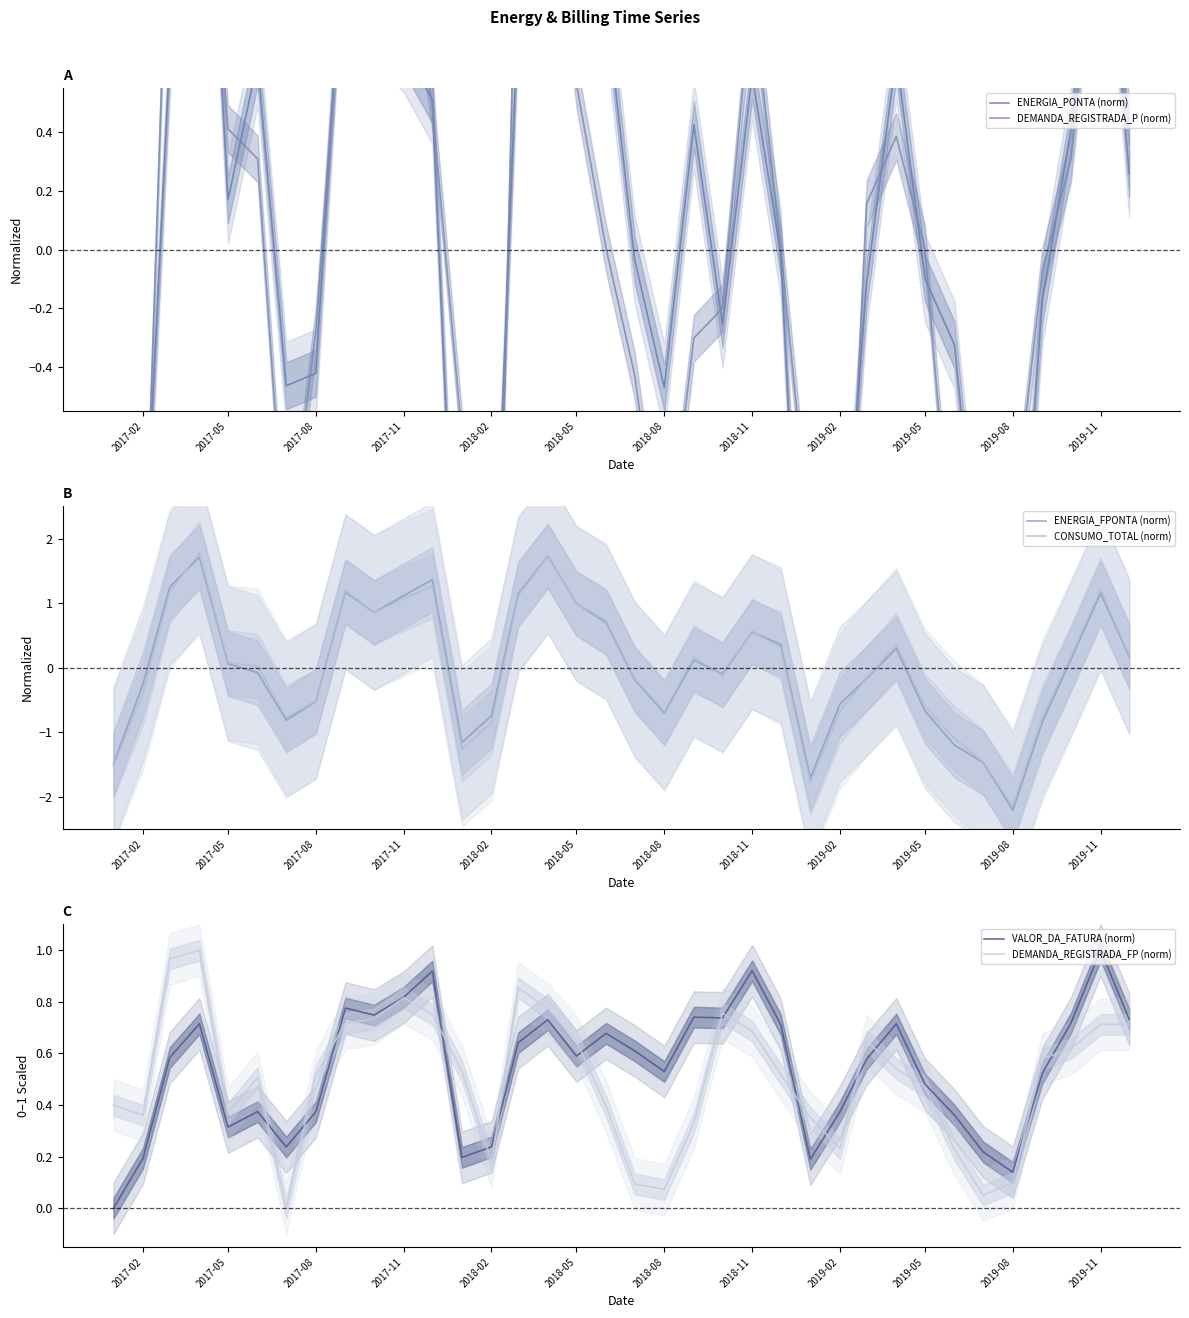

True or false: CONSUMO_TOTAL (norm) has a value of -2.1 at 2019-08.

True